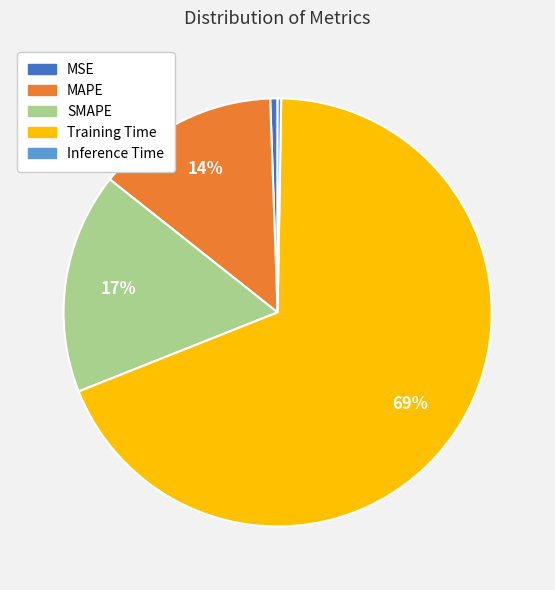

Which has a higher value, MAPE or SMAPE?

SMAPE